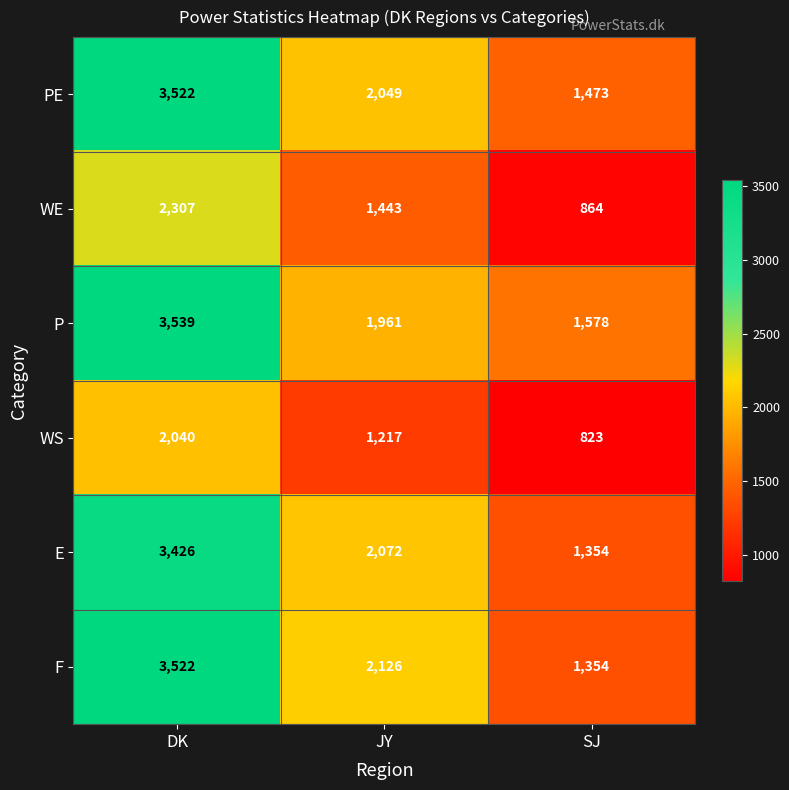

Is it true that WS equals 1302 at DK?

False